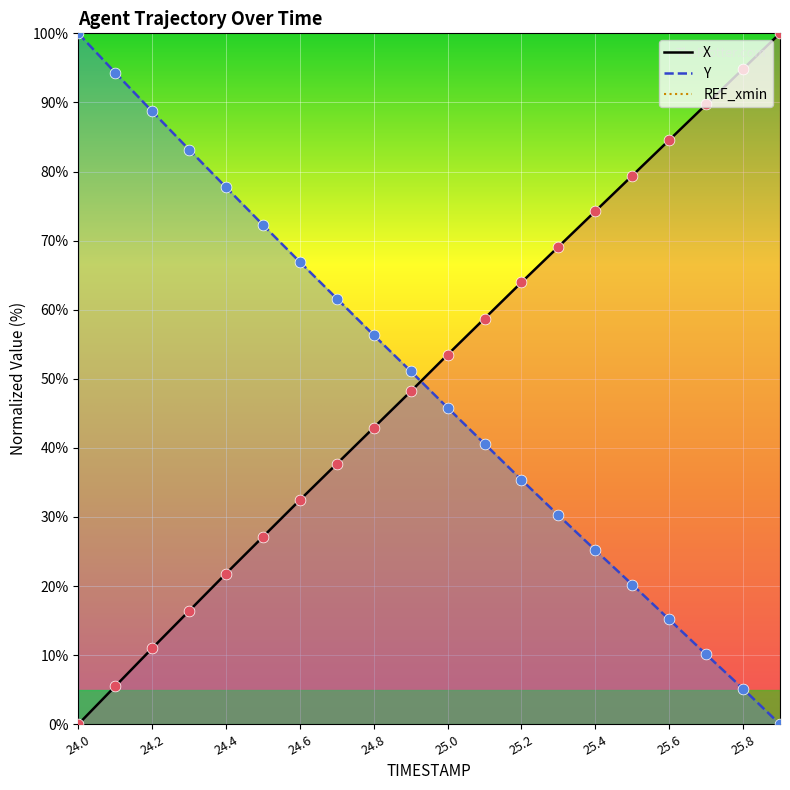

Which series reaches the maximum Y coordinate?

X